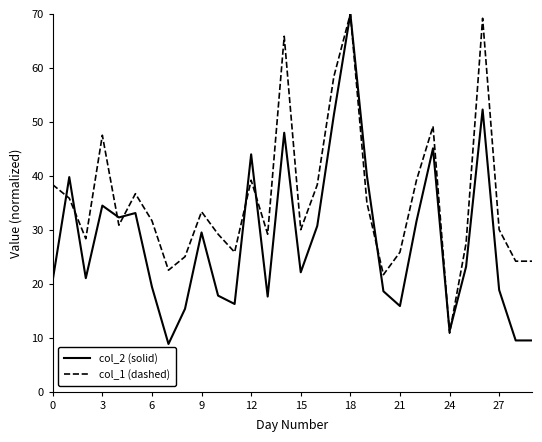

Rank the series by their average value, from lowest to highest.

col_2 (solid), col_1 (dashed)